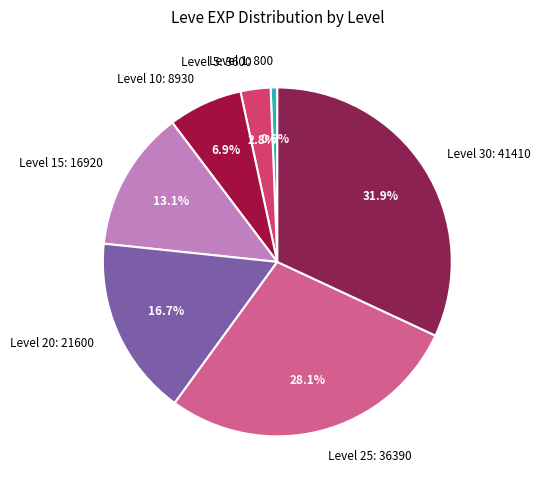

Which category has the smallest portion of the pie?

Level 1: 800